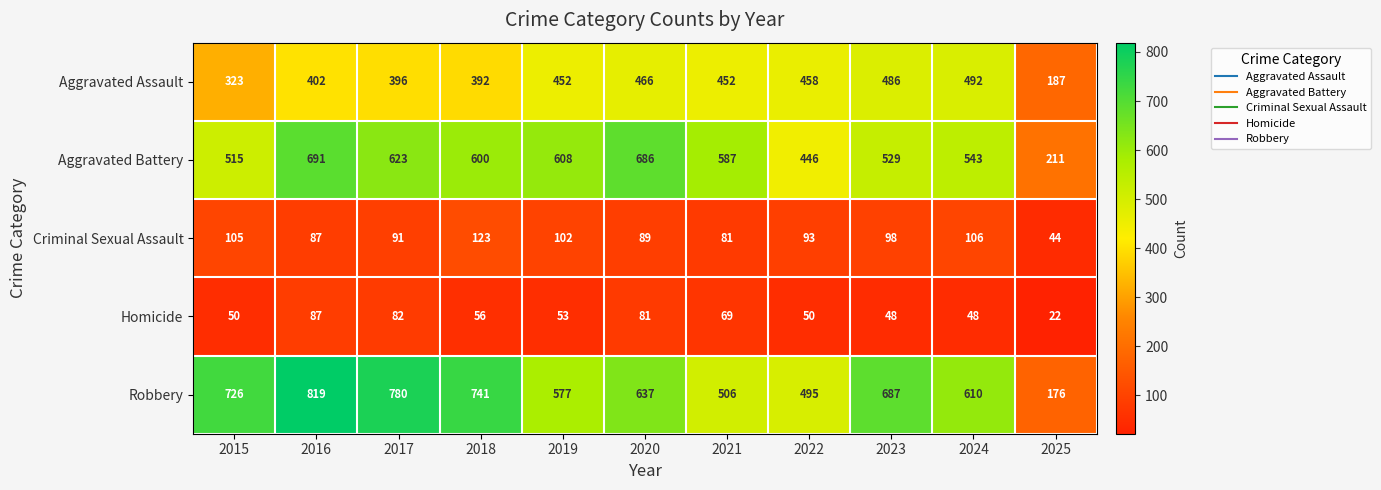

What is the greatest value displayed?

819